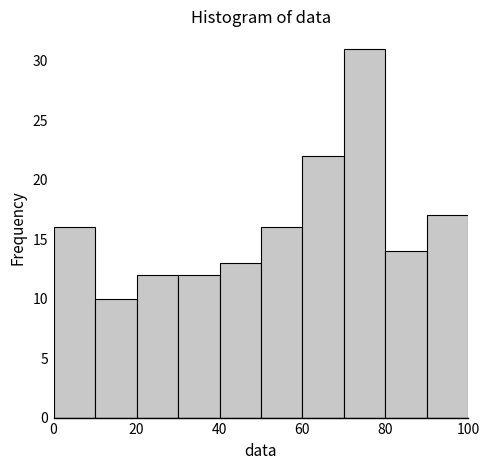

How tall is the bar that spans 40 to 50 on the x-axis? The values are not printed on the chart, so give them approximately, as read against the axis.

13